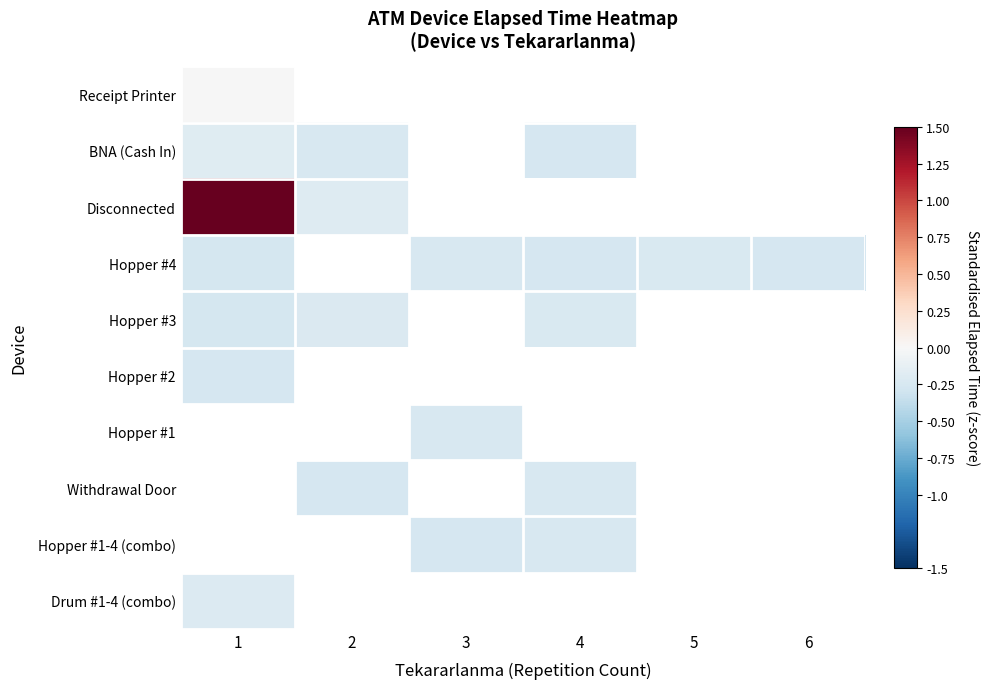

How many series are shown in this chart?

10